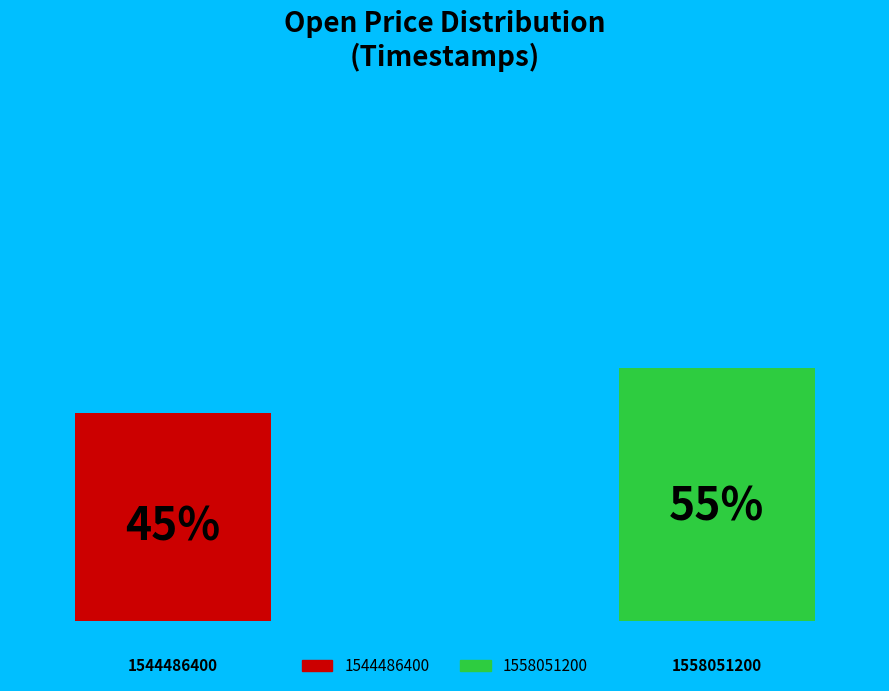

What is the smallest slice in the pie chart?

1544486400